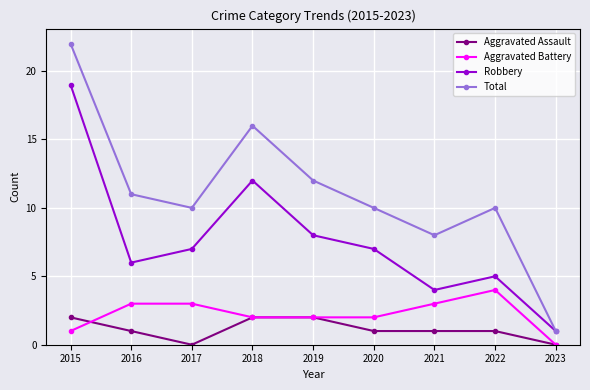

At which label does Robbery reach its minimum?

2023